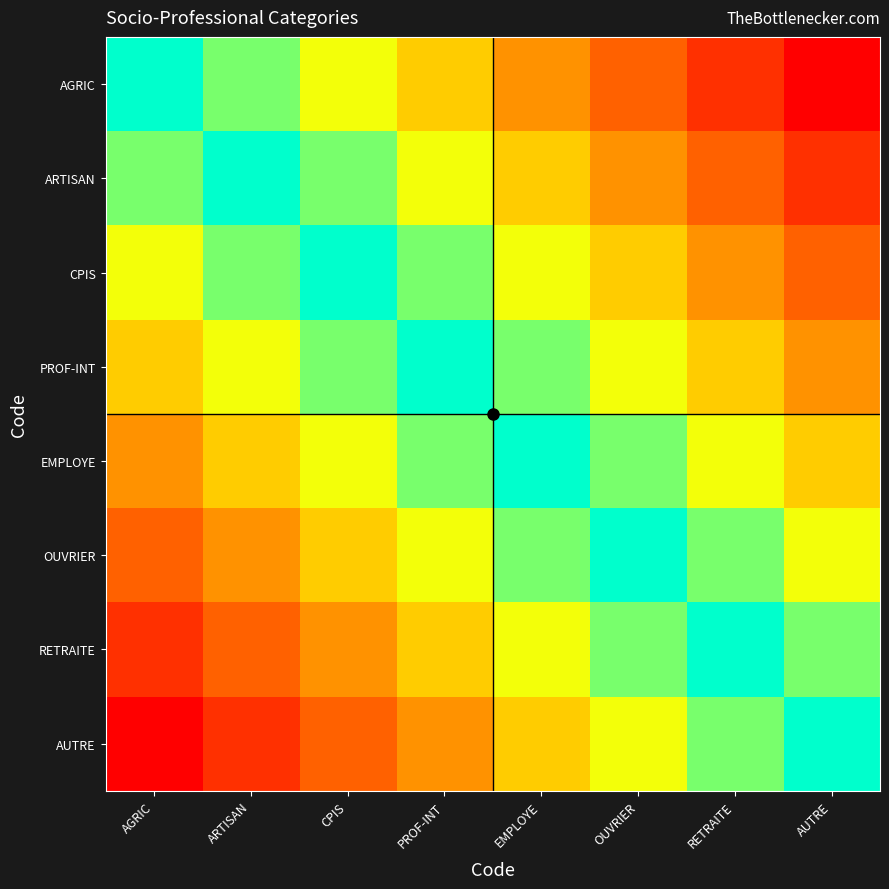

Reading left to right, transcribe all the data shown in this chart.

AGRIC: AGRIC=0.0	ARTISAN=0.1	CPIS=0.3	PROF-INT=0.4	EMPLOYE=0.6	OUVRIER=0.7	RETRAITE=0.9	AUTRE=1.0
ARTISAN: AGRIC=0.1	ARTISAN=0.0	CPIS=0.1	PROF-INT=0.3	EMPLOYE=0.4	OUVRIER=0.6	RETRAITE=0.7	AUTRE=0.9
CPIS: AGRIC=0.3	ARTISAN=0.1	CPIS=0.0	PROF-INT=0.1	EMPLOYE=0.3	OUVRIER=0.4	RETRAITE=0.6	AUTRE=0.7
PROF-INT: AGRIC=0.4	ARTISAN=0.3	CPIS=0.1	PROF-INT=0.0	EMPLOYE=0.1	OUVRIER=0.3	RETRAITE=0.4	AUTRE=0.6
EMPLOYE: AGRIC=0.6	ARTISAN=0.4	CPIS=0.3	PROF-INT=0.1	EMPLOYE=0.0	OUVRIER=0.1	RETRAITE=0.3	AUTRE=0.4
OUVRIER: AGRIC=0.7	ARTISAN=0.6	CPIS=0.4	PROF-INT=0.3	EMPLOYE=0.1	OUVRIER=0.0	RETRAITE=0.1	AUTRE=0.3
RETRAITE: AGRIC=0.9	ARTISAN=0.7	CPIS=0.6	PROF-INT=0.4	EMPLOYE=0.3	OUVRIER=0.1	RETRAITE=0.0	AUTRE=0.1
AUTRE: AGRIC=1.0	ARTISAN=0.9	CPIS=0.7	PROF-INT=0.6	EMPLOYE=0.4	OUVRIER=0.3	RETRAITE=0.1	AUTRE=0.0